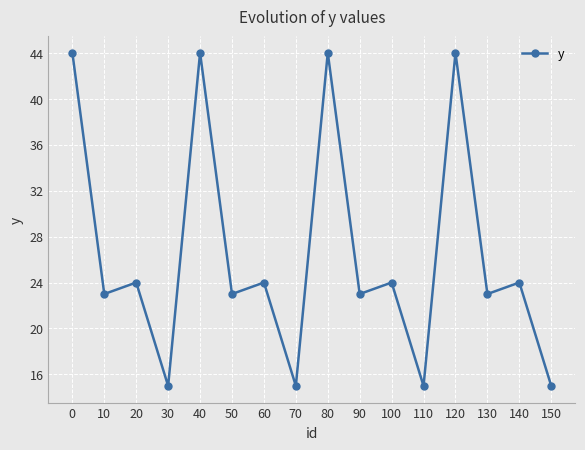

Which has a higher value, 40 or 150?

40